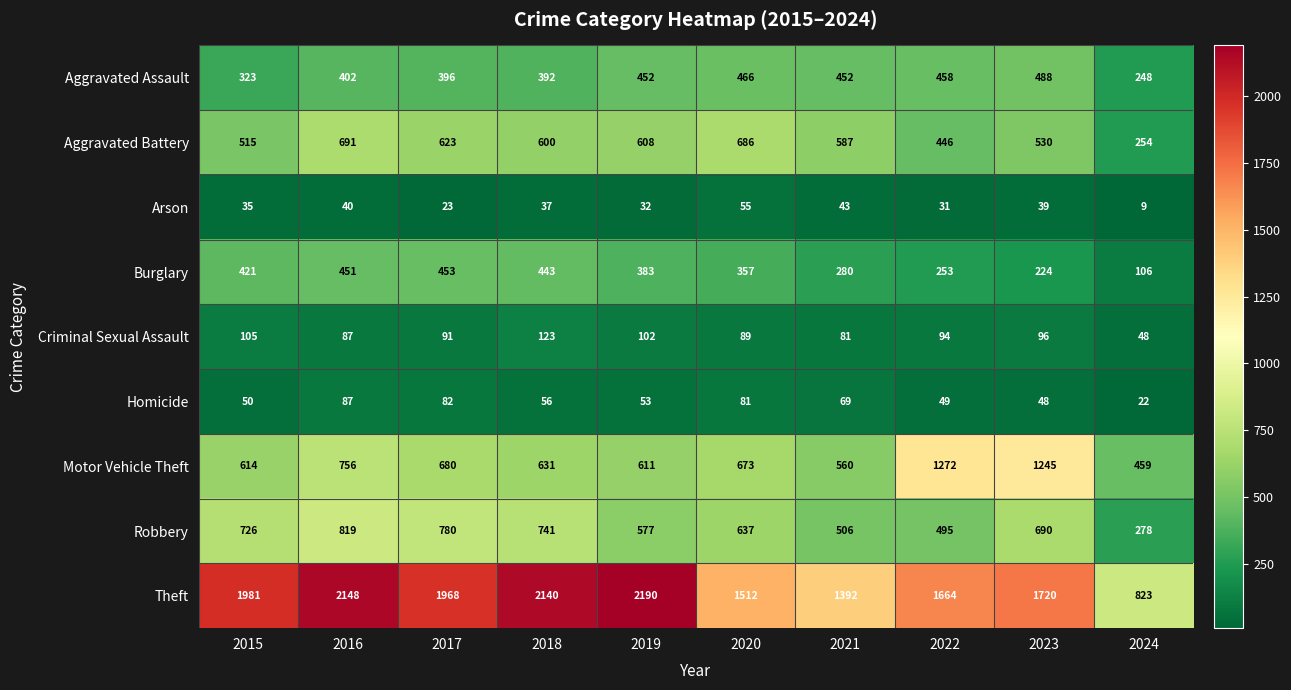

The Motor Vehicle Theft series shows 1272 at 2022. True or false?

True